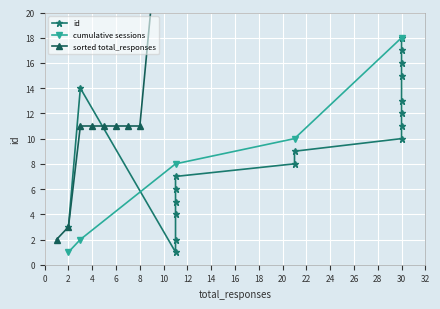

Which label corresponds to the smallest value in the chart?

11